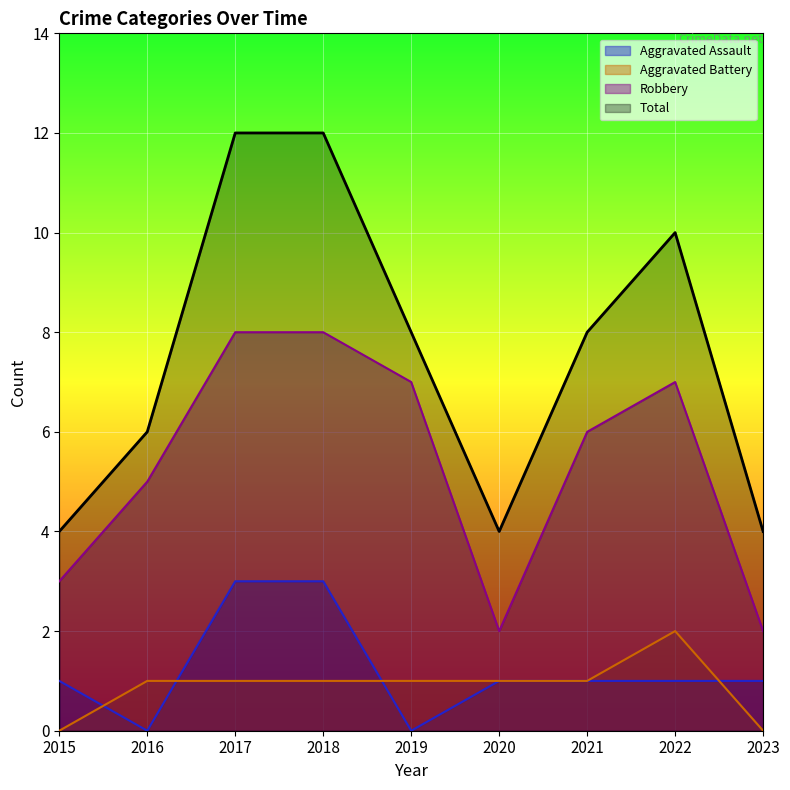

What is the difference between the maximum and minimum values in the Robbery series?

6